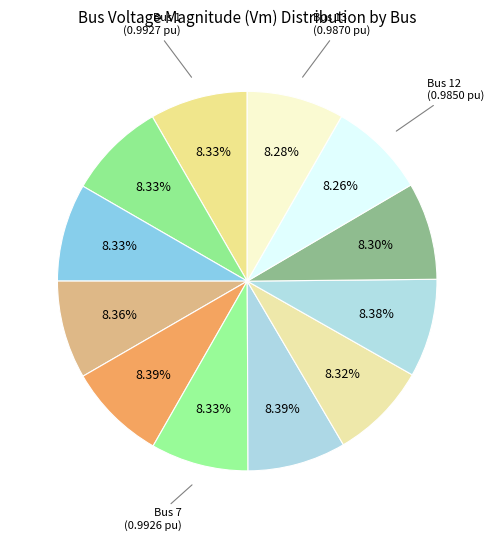

How many segments does this pie chart have?

12